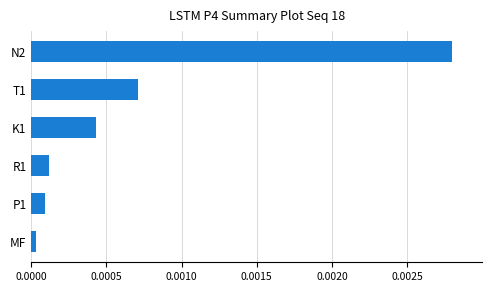

How many distinct data groups are displayed?

1